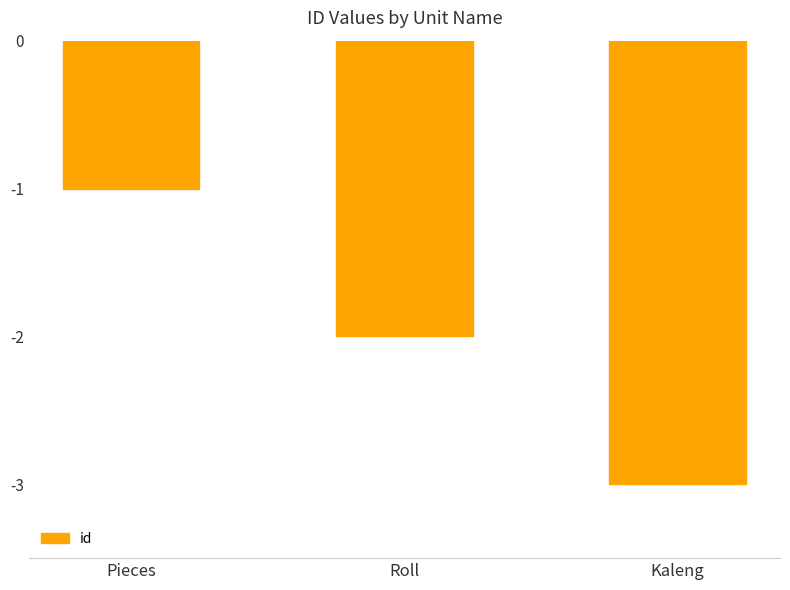

What is the difference between the values at Roll and Pieces?

1